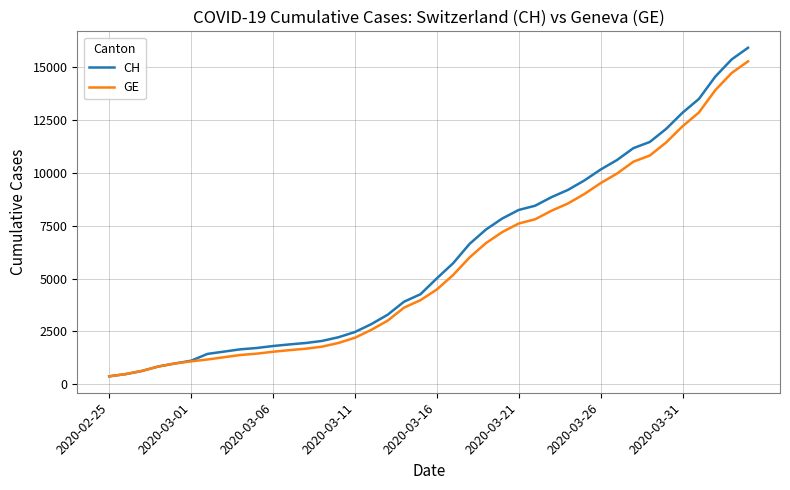

What is the lowest value of the CH series?

375